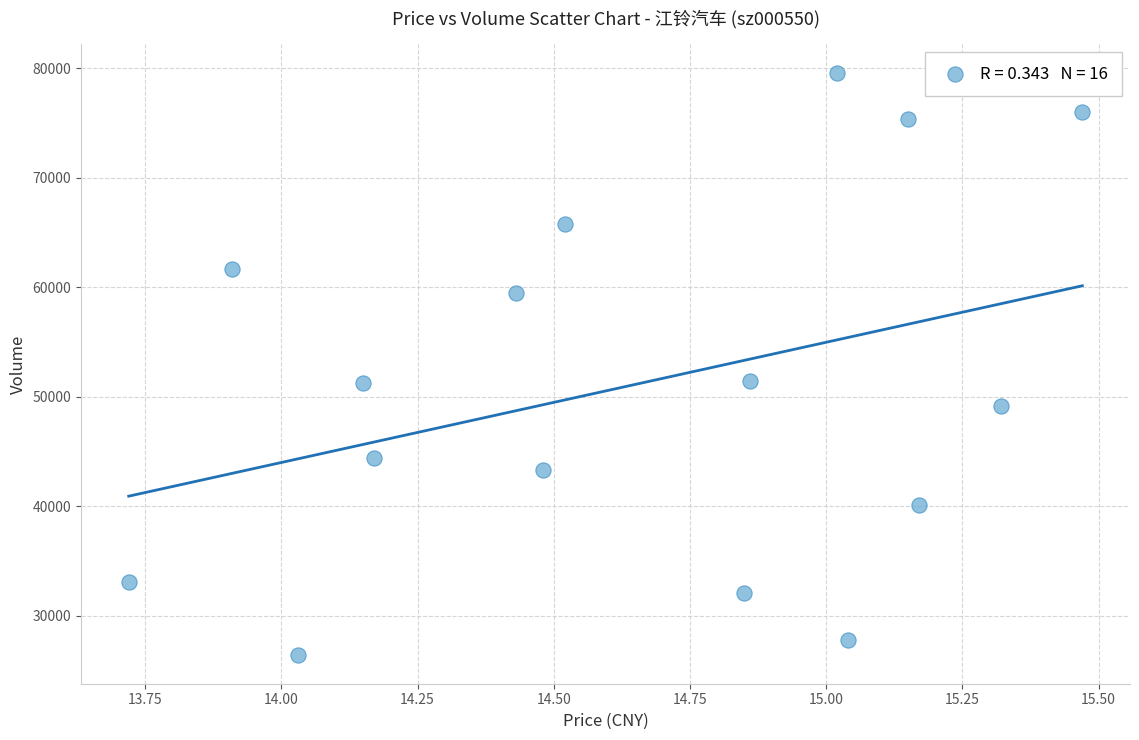

What is the range of Y values (max minus min)?

53124